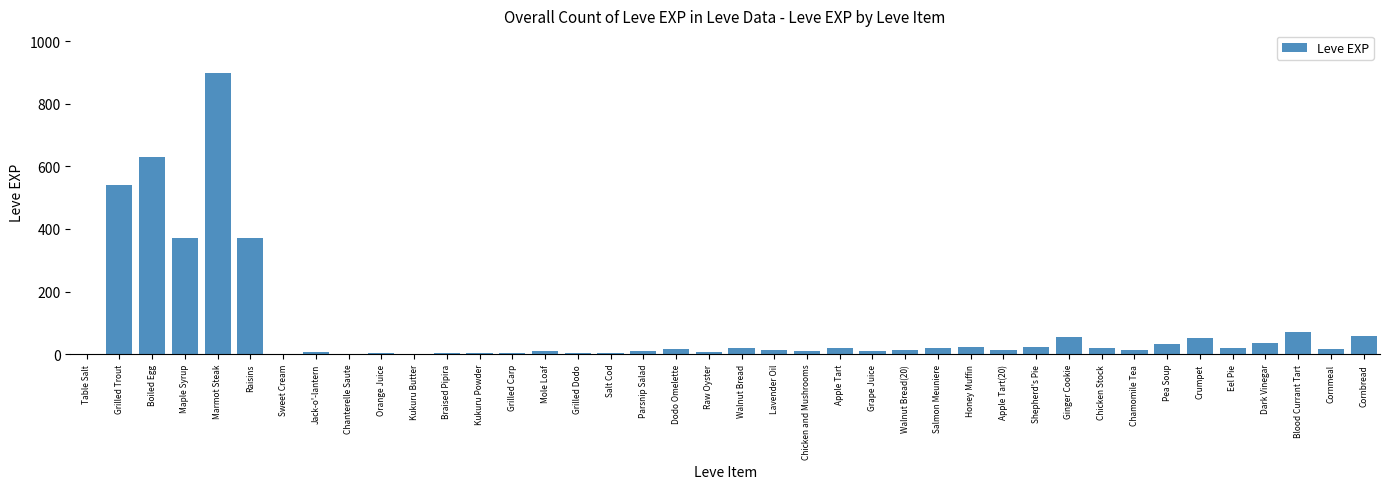

The value at Ginger Cookie is 55. True or false?

True